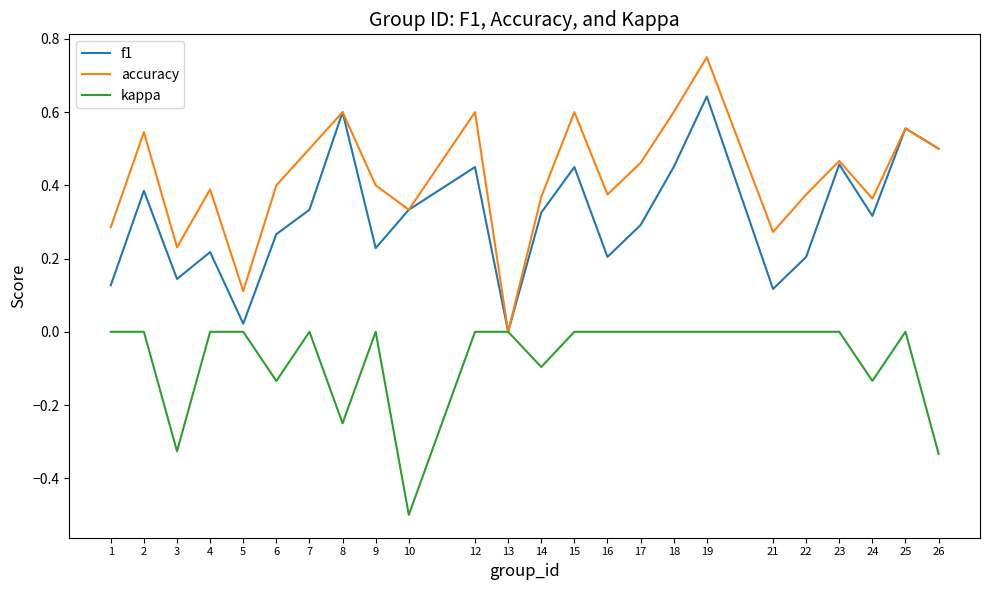

Which category has the highest value in the accuracy series?

19